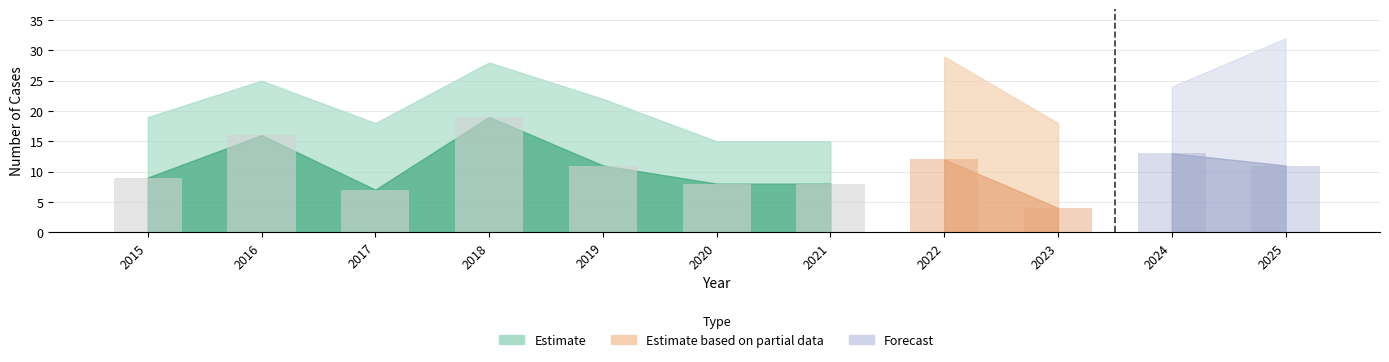

The Aggravated Assault series shows 0 at 2019. True or false?

False